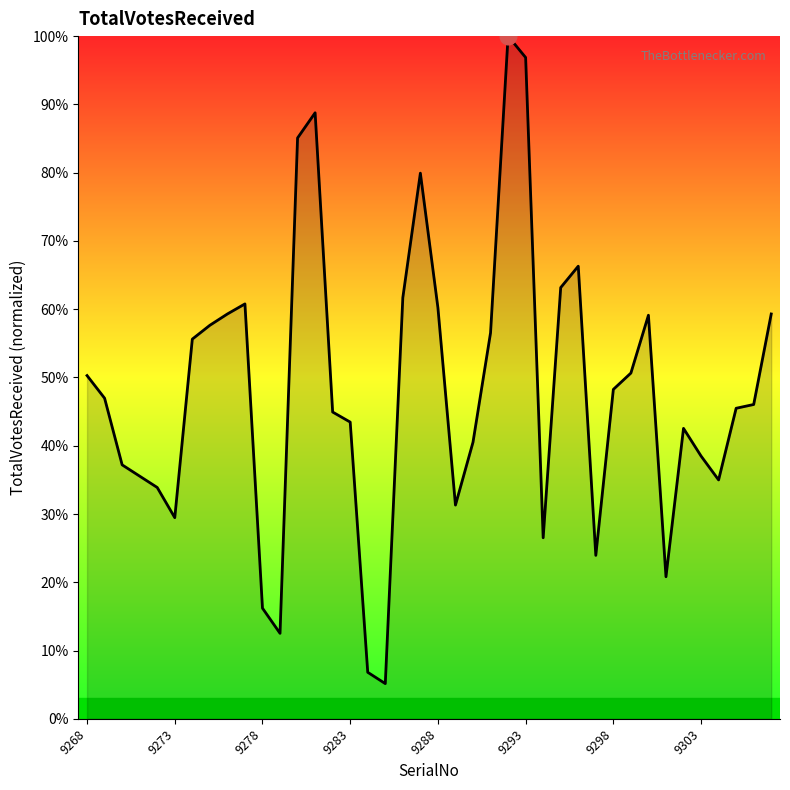

How many lines are shown in the chart?

1